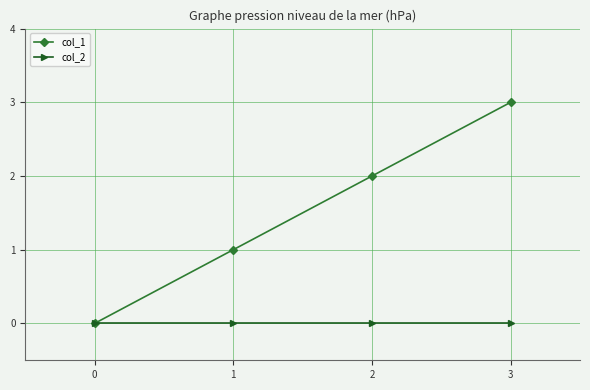

At which category does the chart reach its peak across all series?

3